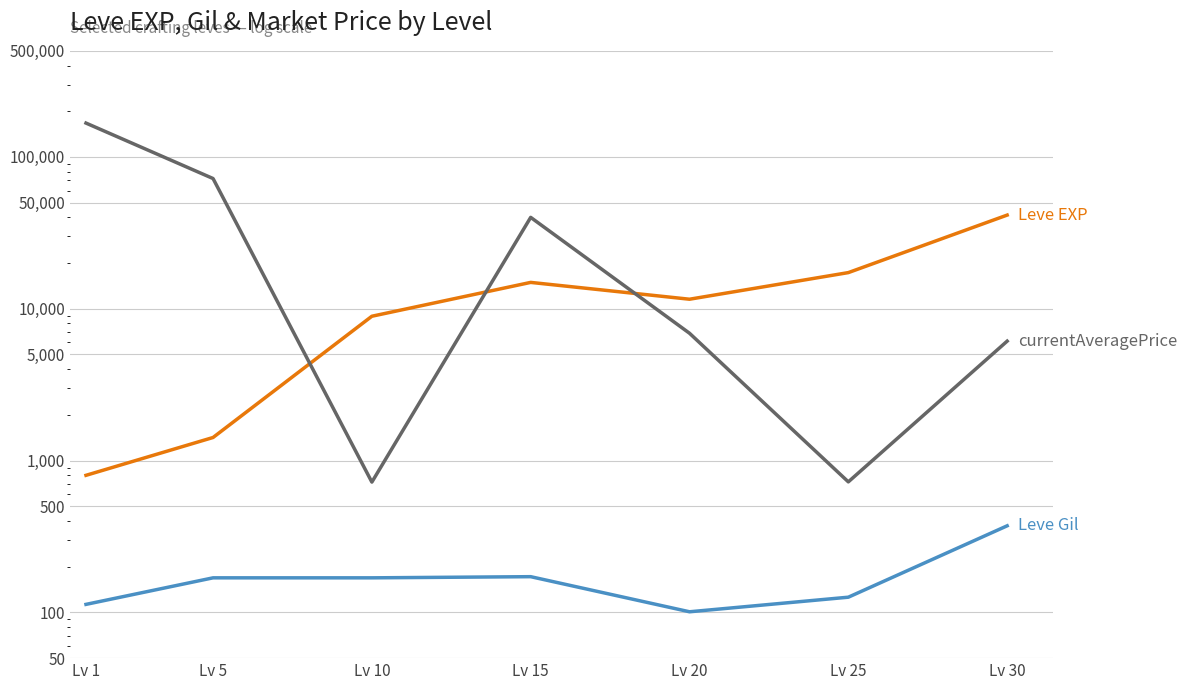

What are all the series names shown in the legend?

Leve EXP, Leve Gil, currentAveragePrice